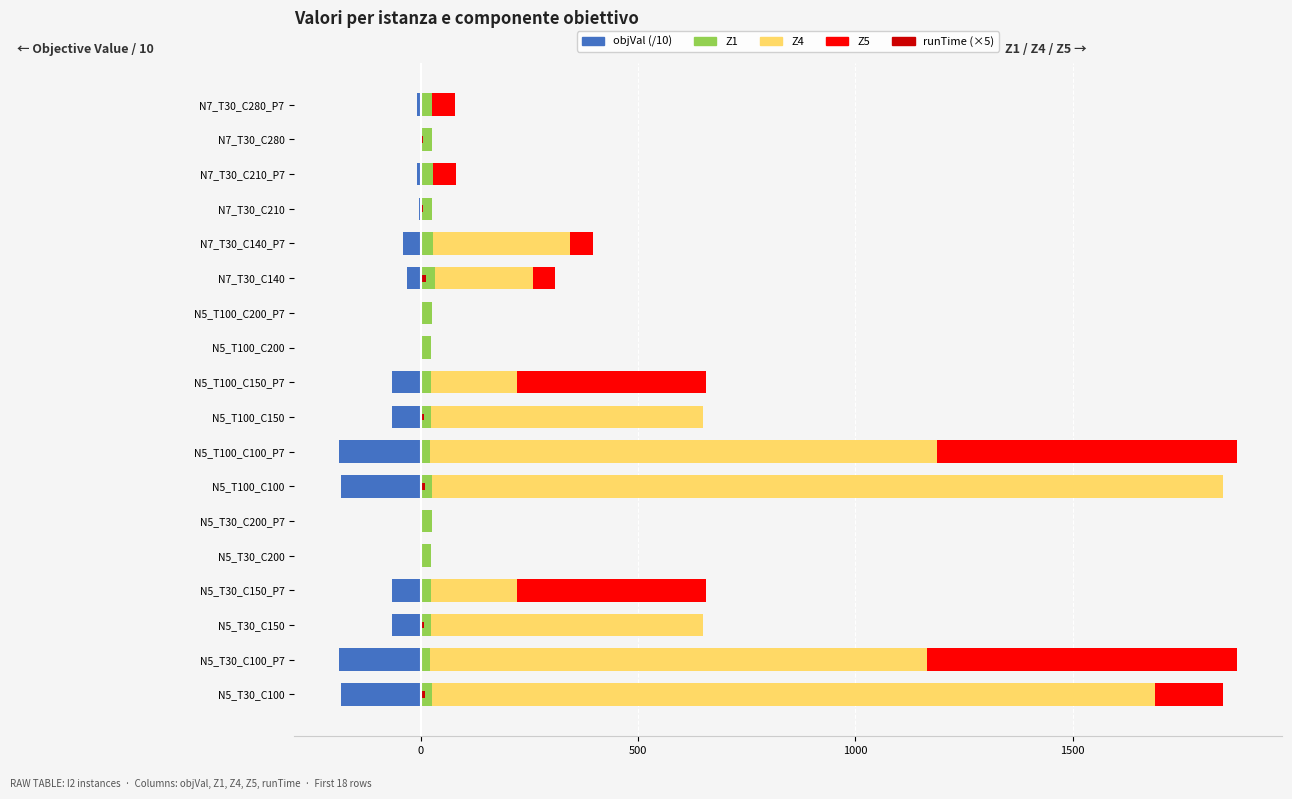

What are all the series names shown in the legend?

objVal (/10), Z1, Z4, Z5, runTime (×5)